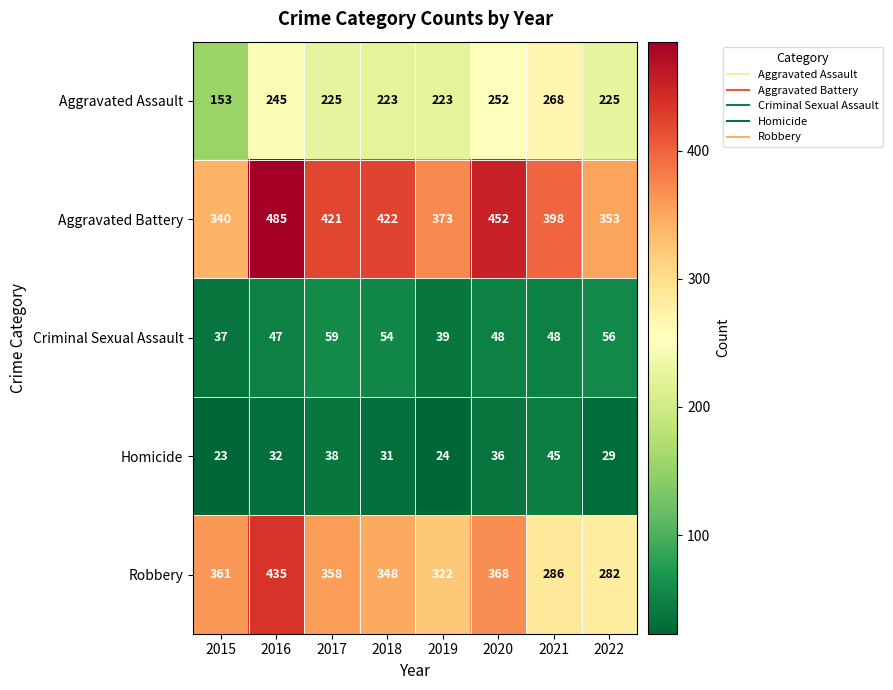

What is the difference between the second highest and minimum values in the Aggravated Assault series?

99